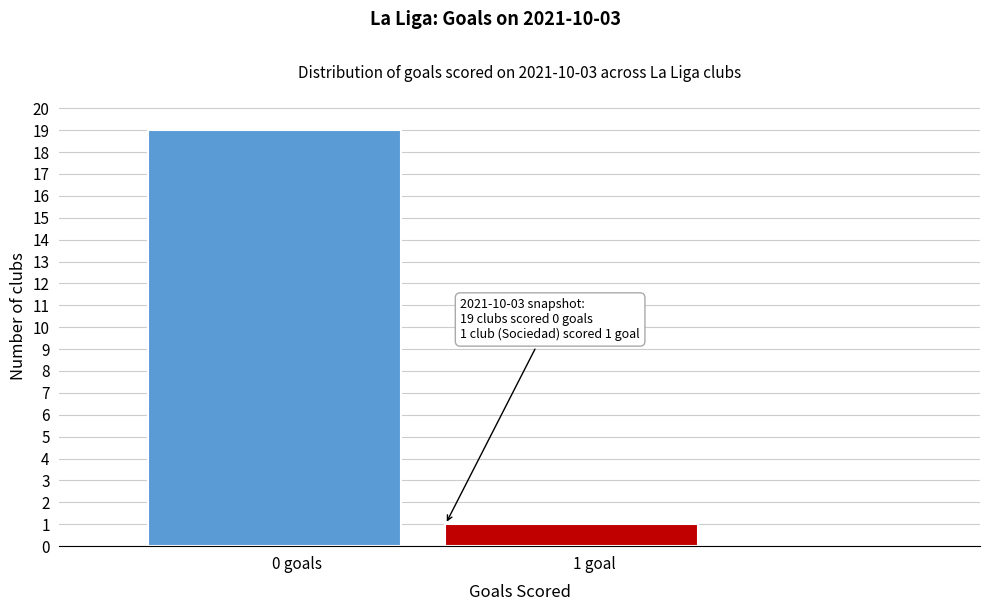

Reading left to right, what are all the values shown in this chart?

19	1